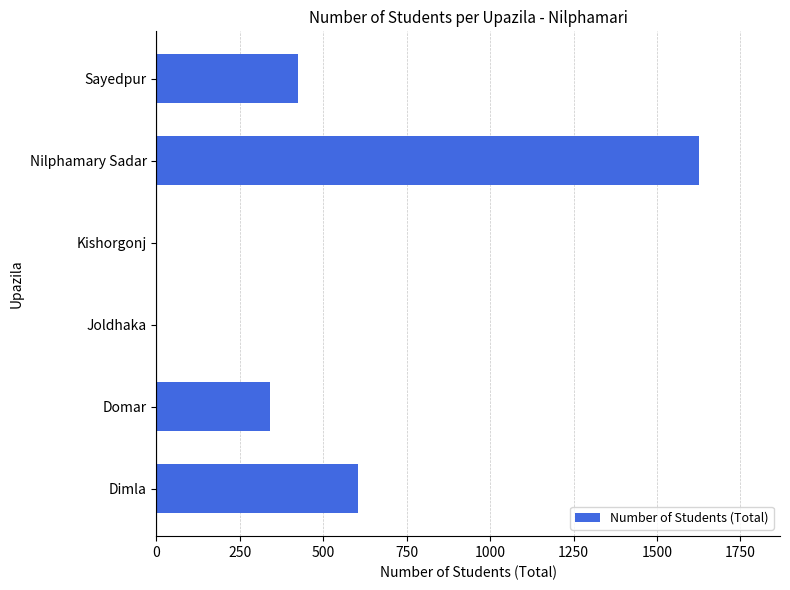

Count the number of categories in the chart.

6